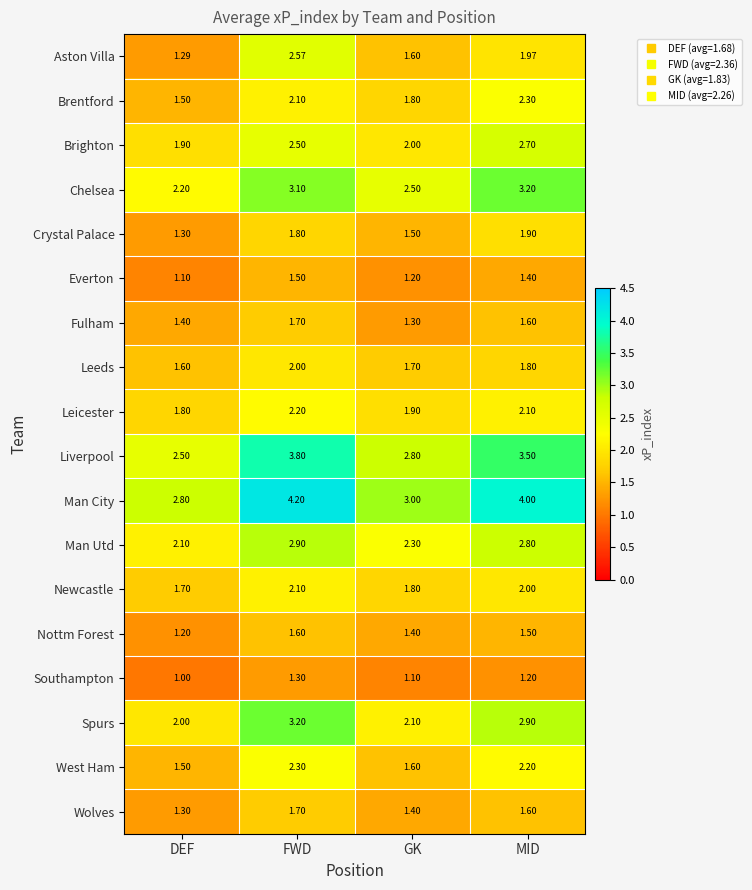

Rank the categories by Wolves value from highest to lowest.

FWD, MID, GK, DEF